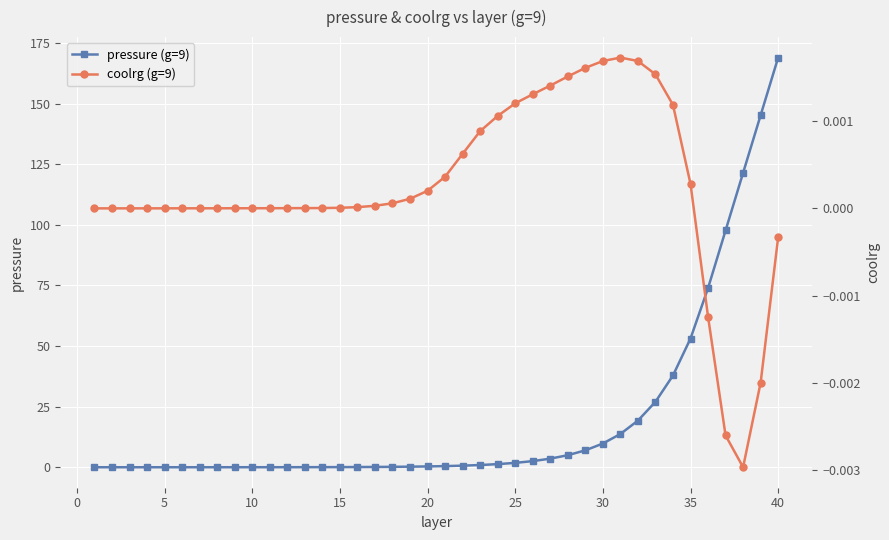

How many values in coolrg (g=9) are above zero?

32